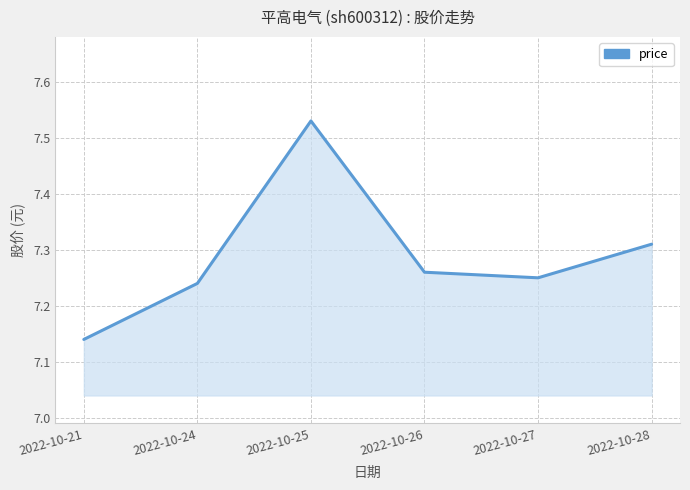

At which category does the chart reach its peak across all series?

2022-10-25